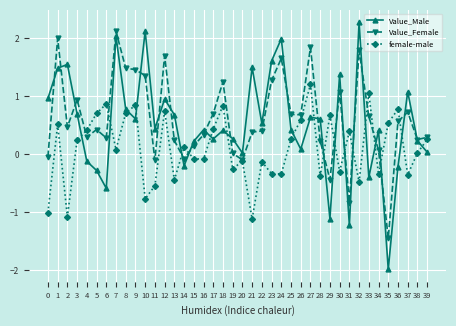

Where is the first local minimum for Value_Male?

6